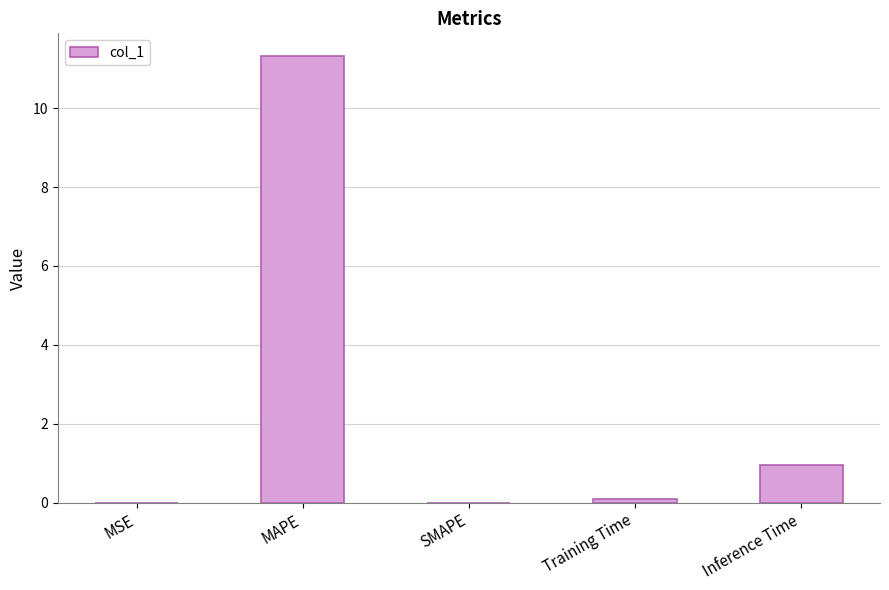

The chart shows a value of 0.5 at Inference Time. True or false?

False